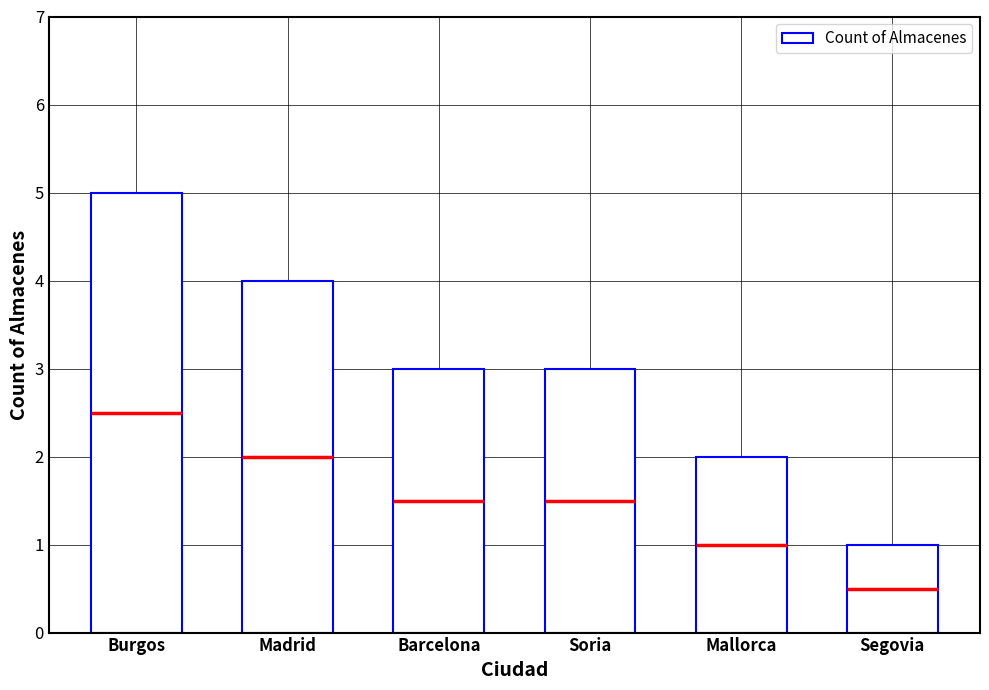

Which category has the highest value across all series?

Burgos